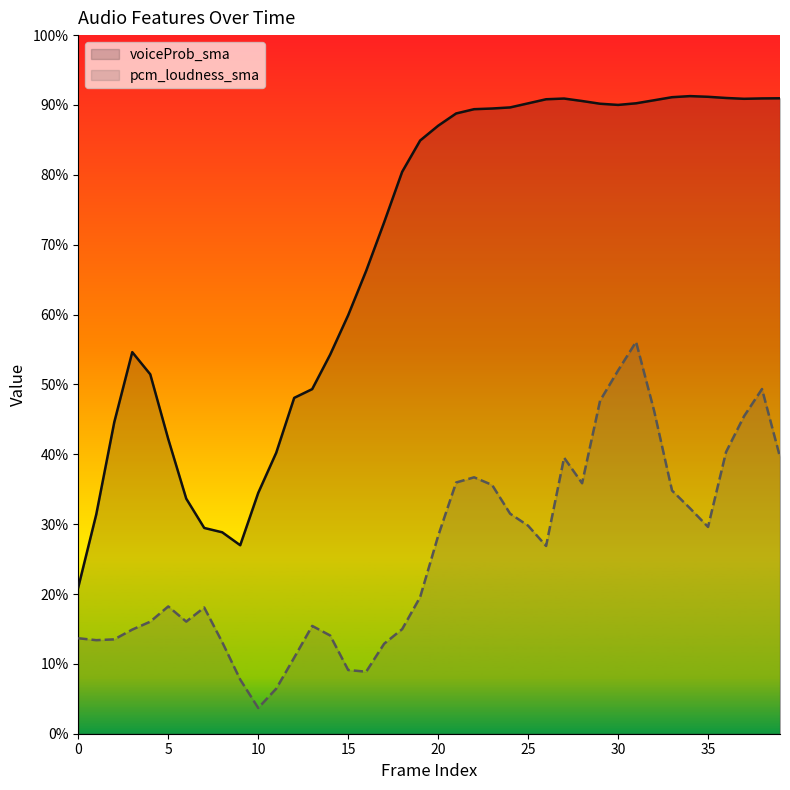

True or false: voiceProb_sma and pcm_loudness_sma intersect in this chart.

False